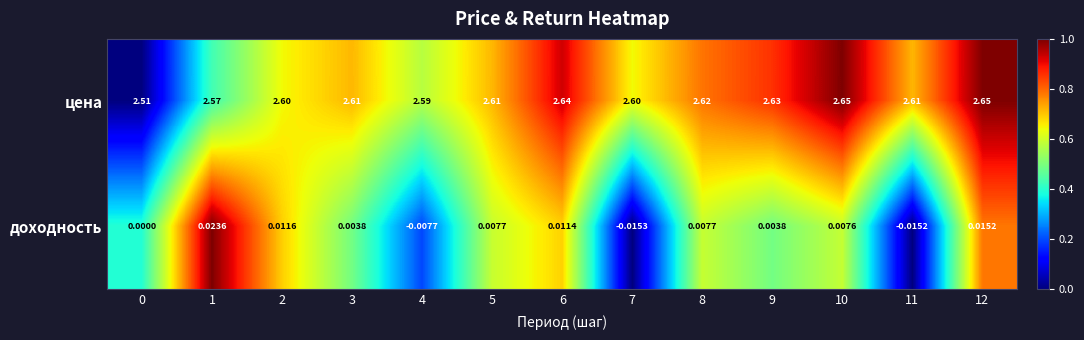

Is the value of доходность at 12 greater than the value of цена at 4?

No